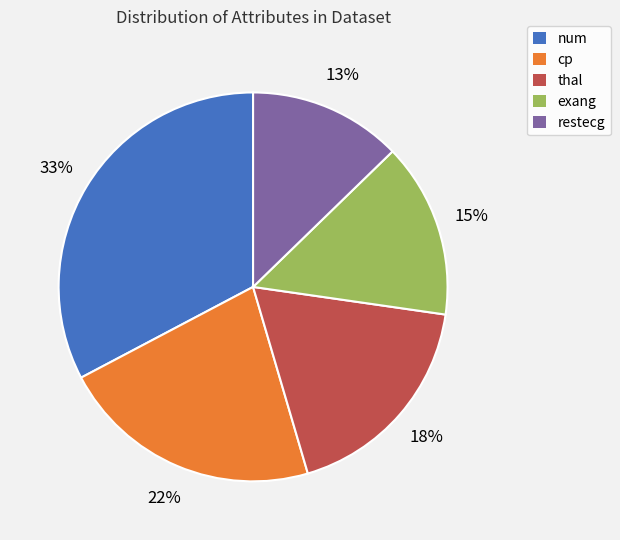

Between cp and restecg, which is larger?

cp